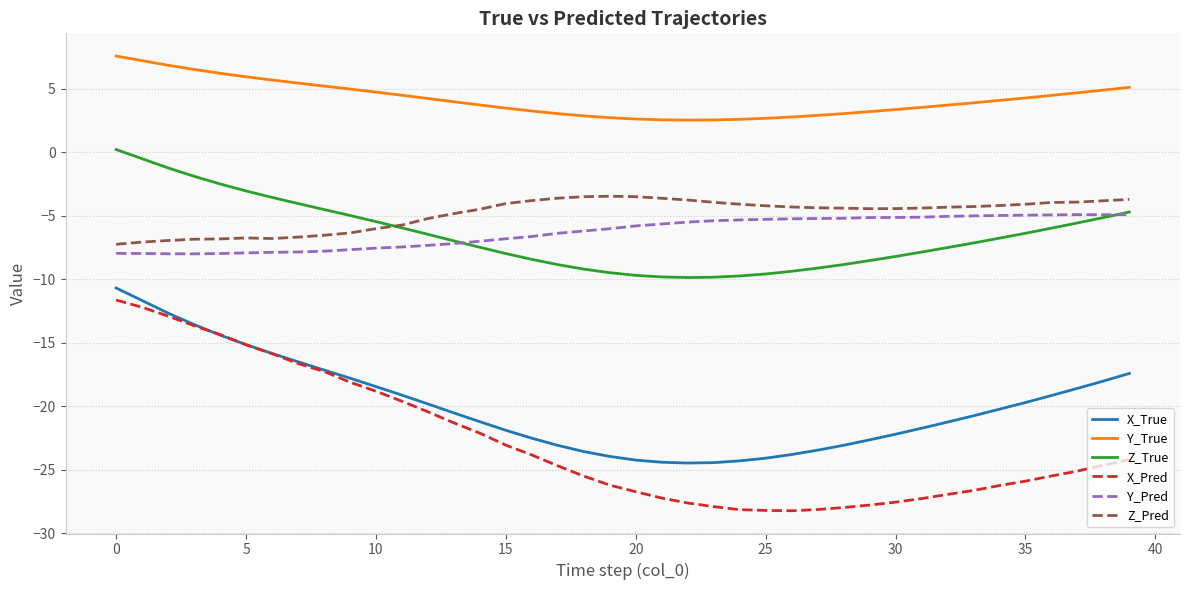

Rank the series by their maximum value, from lowest to highest.

X_Pred, X_True, Y_Pred, Z_Pred, Z_True, Y_True